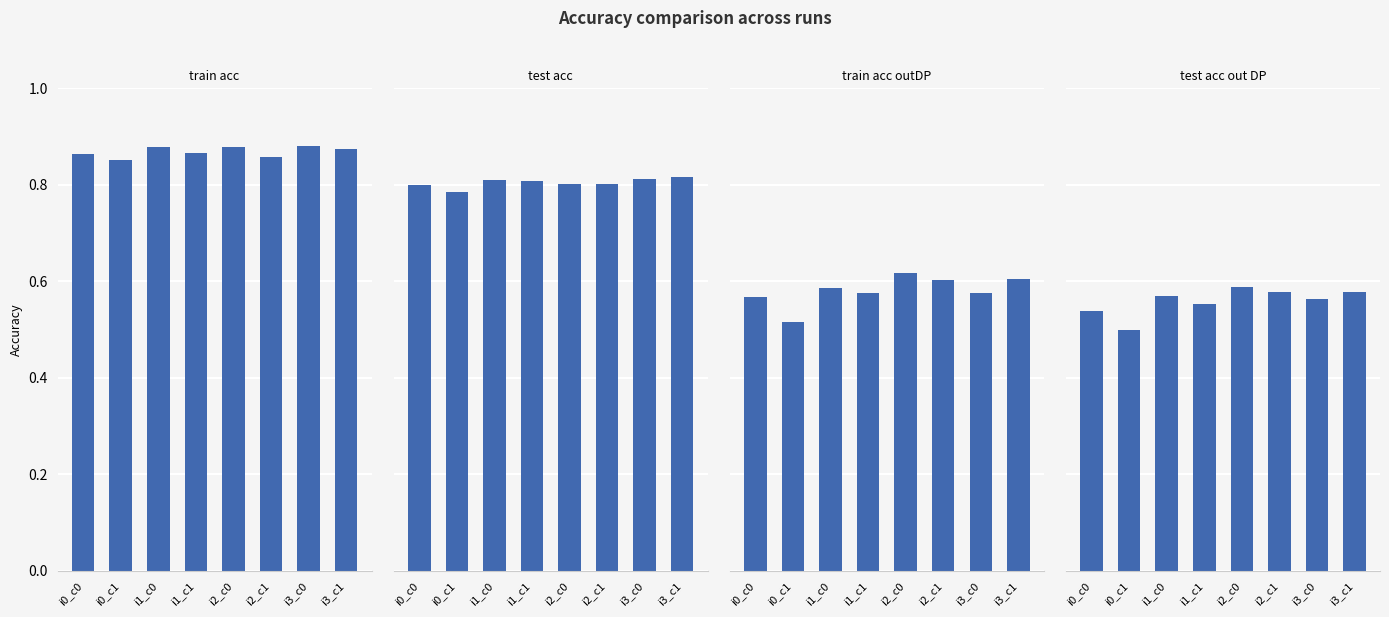

What is the sum of all train_acc_outDP values?

4.6